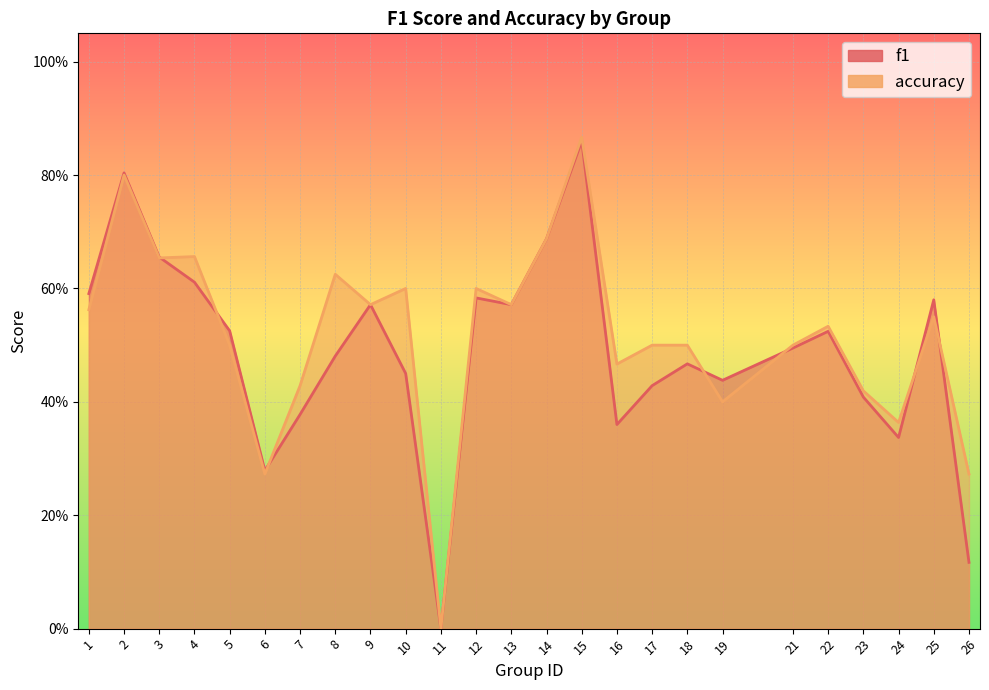

What are all the series names shown in the legend?

f1, accuracy